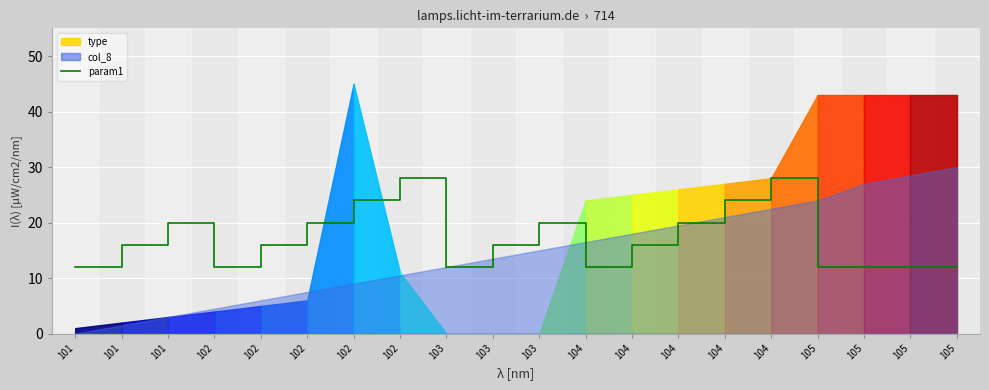

Reading left to right, extract all data points from this chart.

101=12	101=16	101=20	102=12	102=16	102=20	102=24	102=28	103=12	103=16	103=20	104=12	104=16	104=20	104=24	104=28	105=12	105=12	105=12	105=12